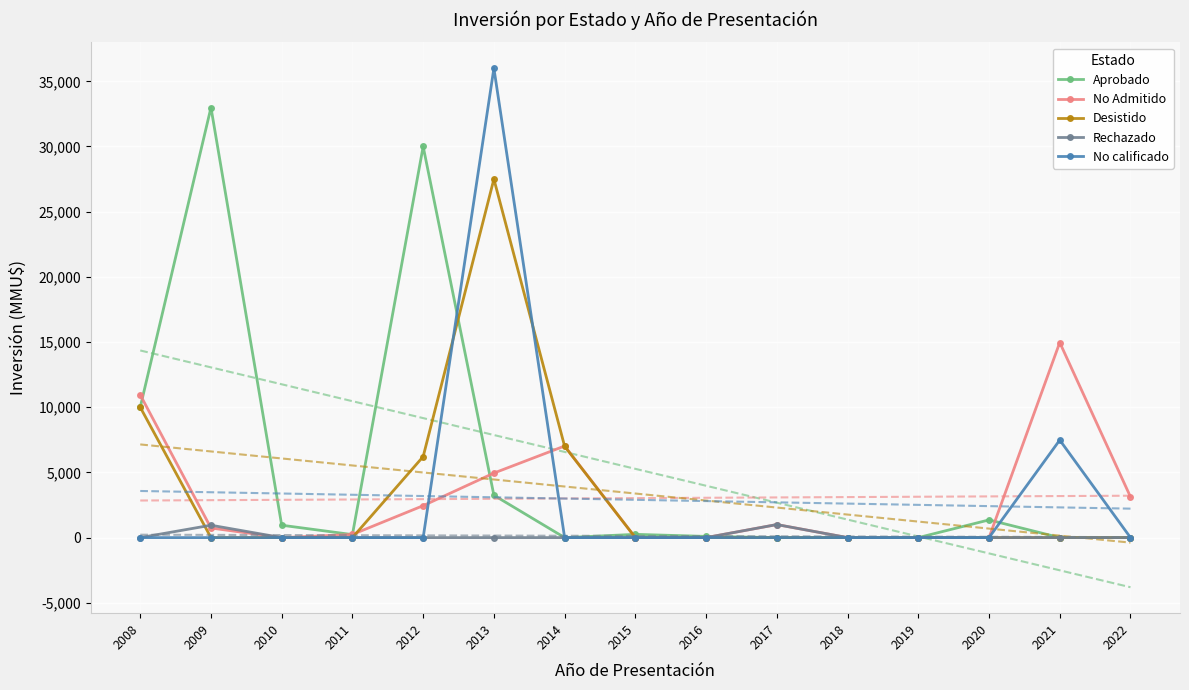

Where do Aprobado and Desistido first cross each other?

2012 and 2013